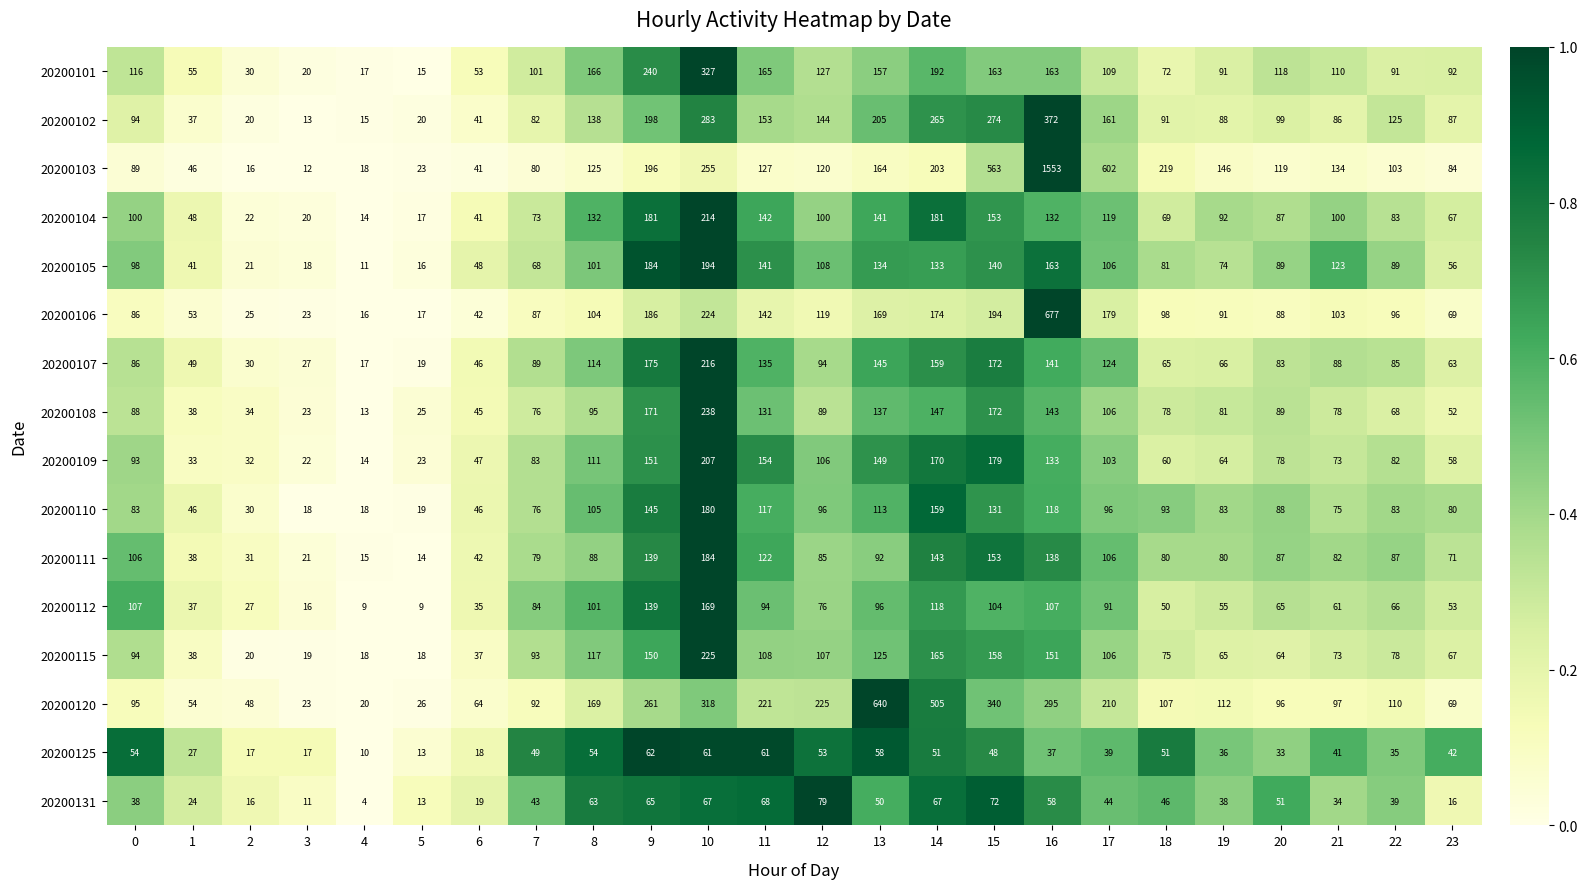

Is it true that 20200101 equals 15 at 5?

True